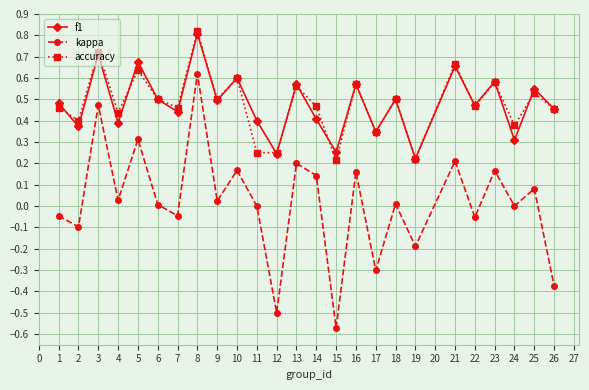

Between 3 and 23, which series saw the biggest shift?

kappa